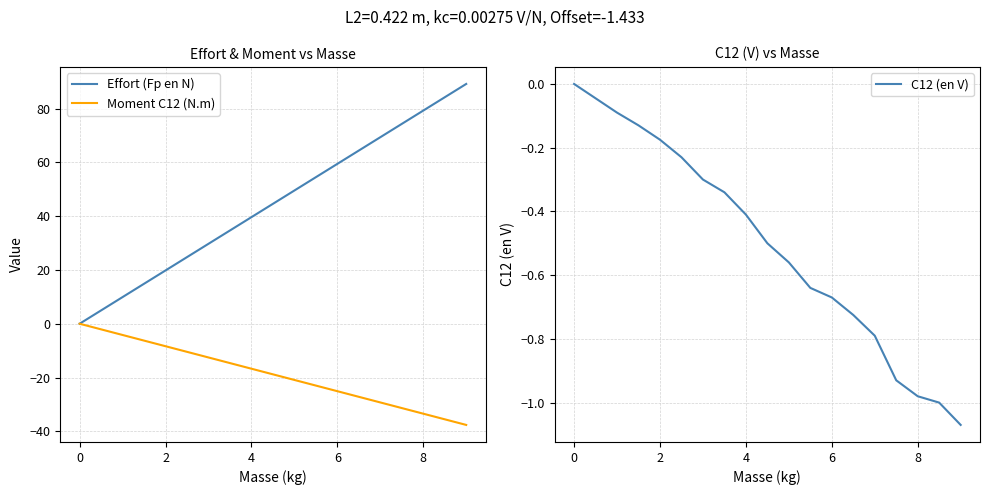

Which series has the largest total across all categories?

Effort (Fp en N)